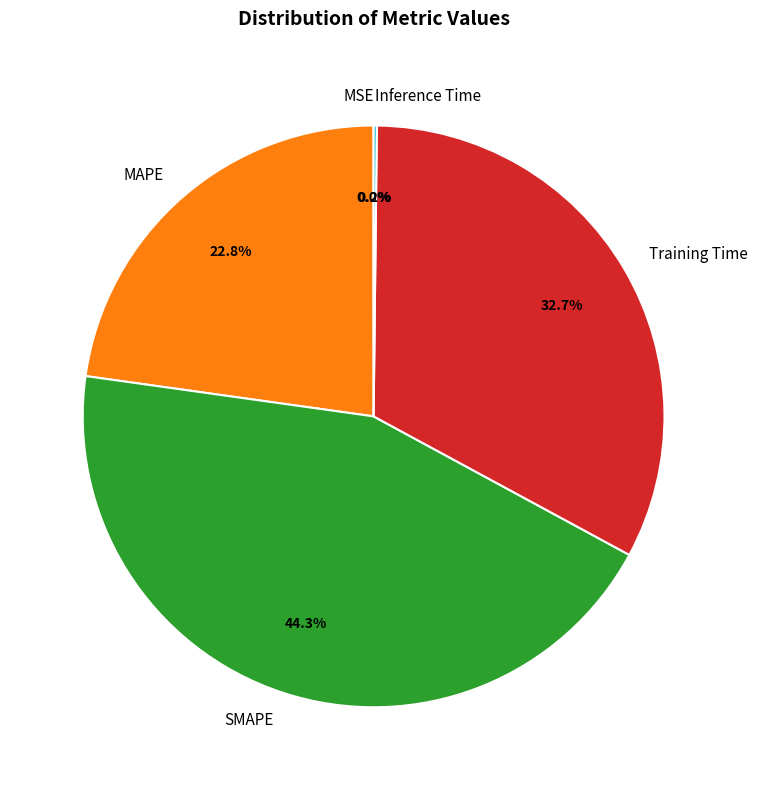

Which slice is the largest?

SMAPE